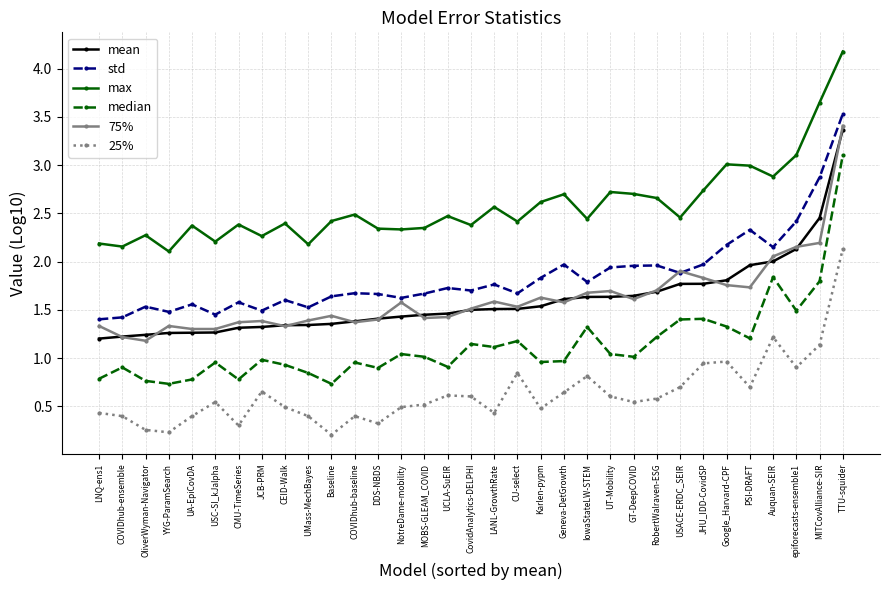

Between Baseline and CU-select, which series saw the biggest shift?

25%